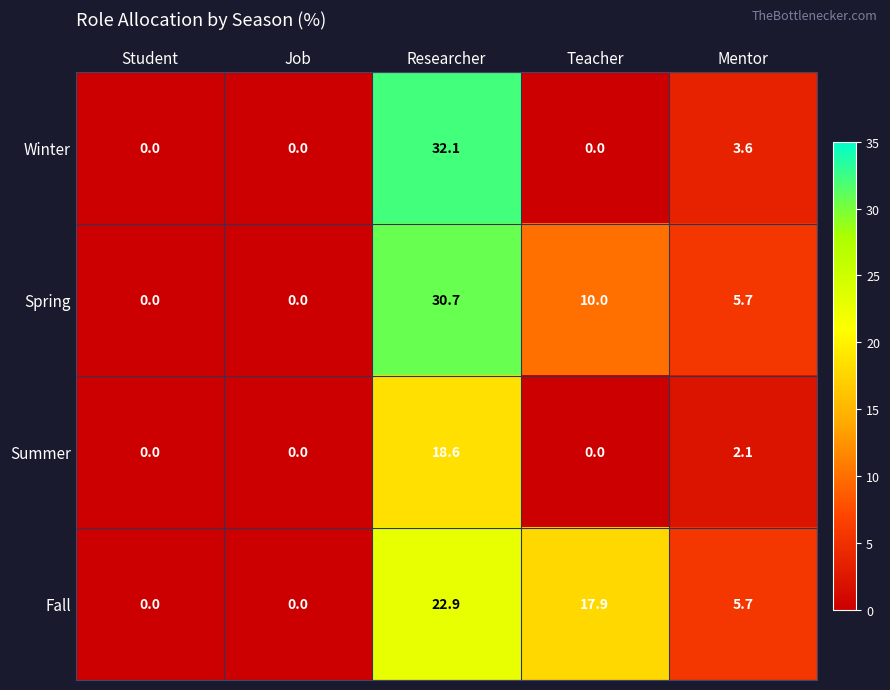

What is the difference between the highest and lowest values at Researcher?

13.5